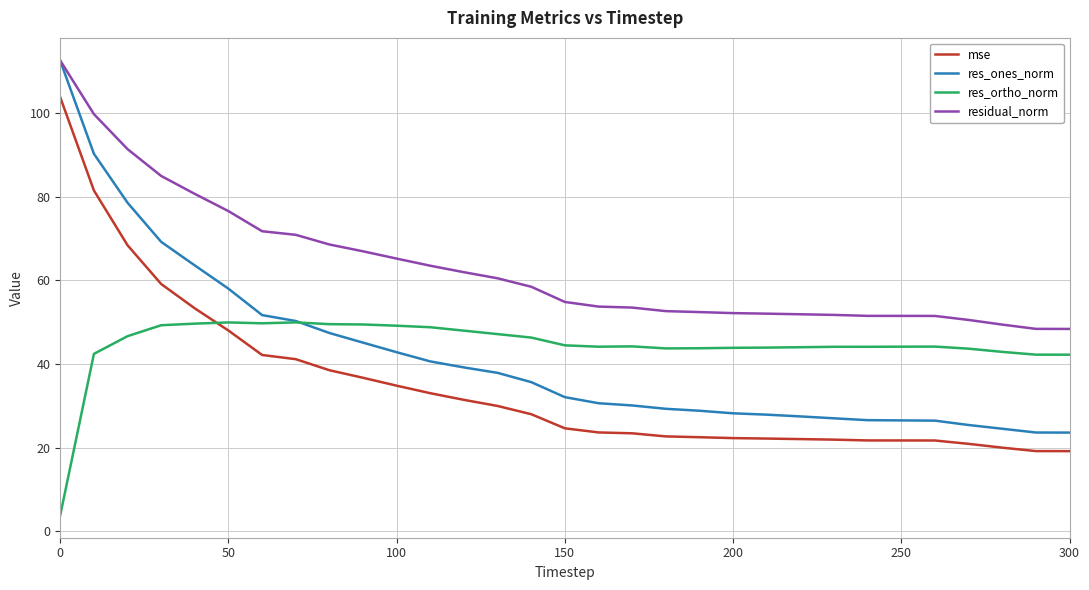

What is the minimum value for mse?

19.2